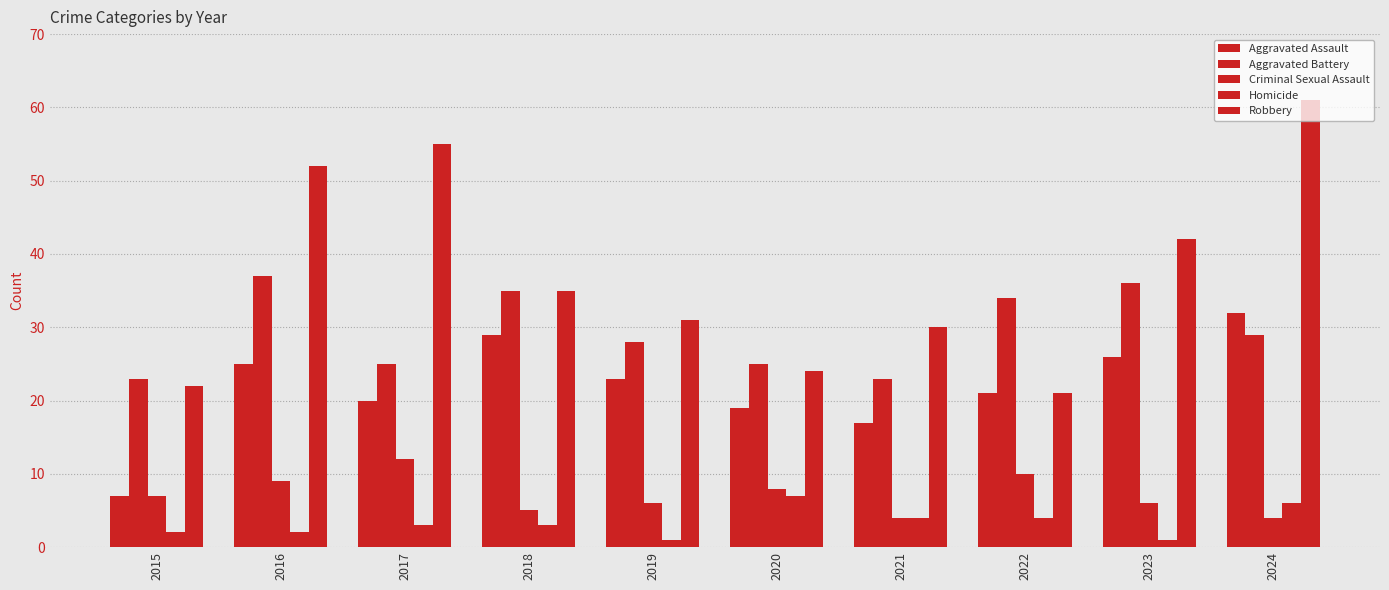

How many groups of bars are there?

10